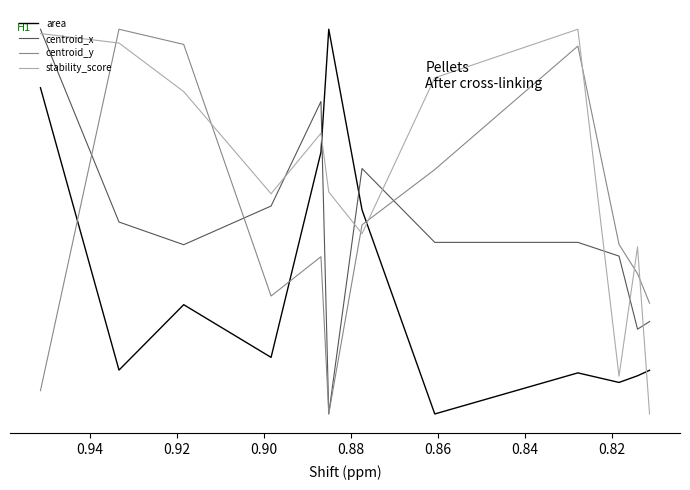

The value of stability_score at 0.88 is 1.5. True or false?

False